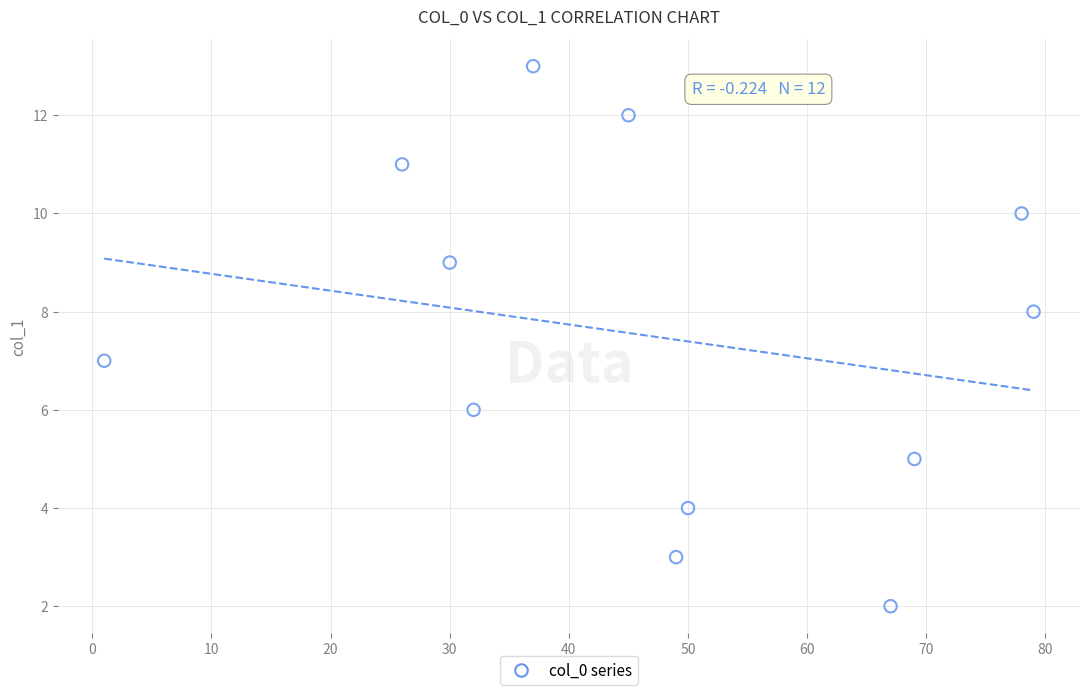

What is the average X value?

46.9